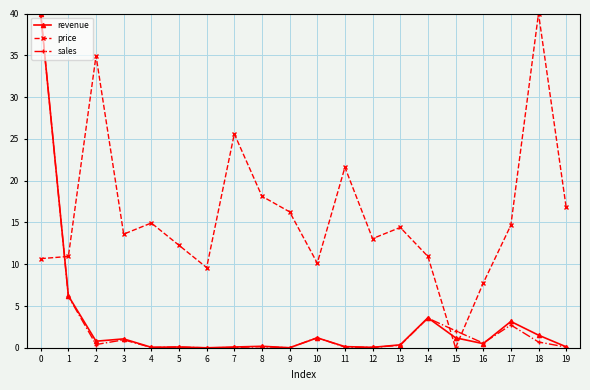

The value of price at 19 is 22.4. True or false?

False